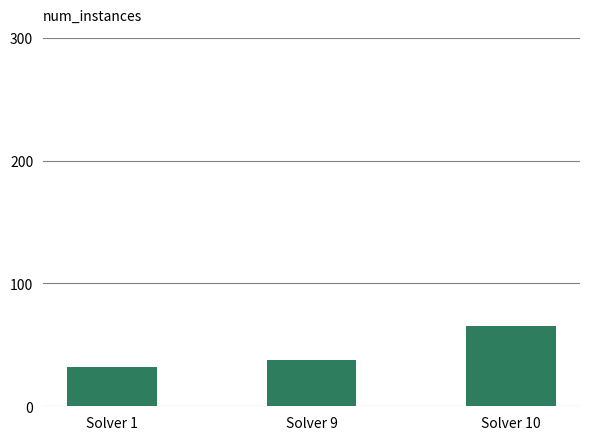

What is the value of the 1st bar from the left?

32